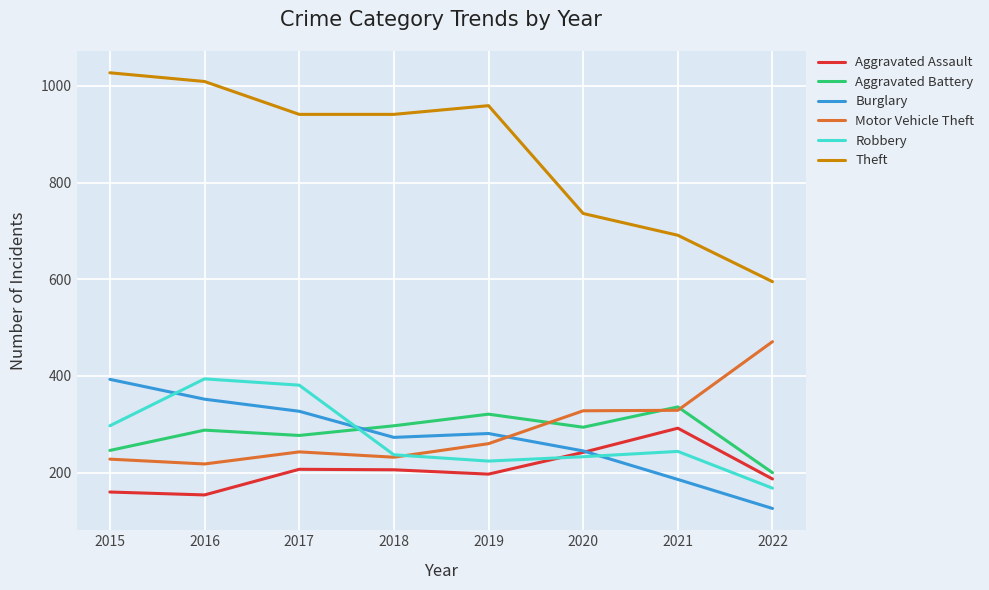

At which category does the chart reach its peak across all series?

2015